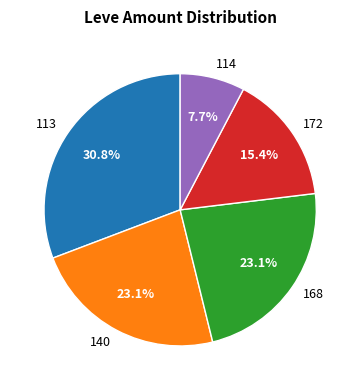

Is the sum of 140 and 114 greater than half?

No